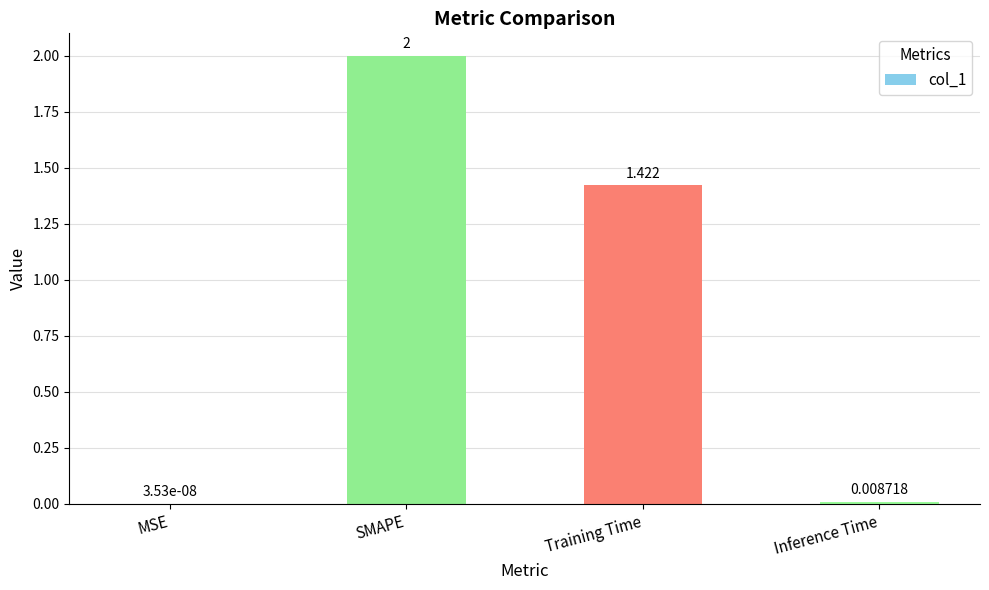

Which category has the highest value across all series?

SMAPE